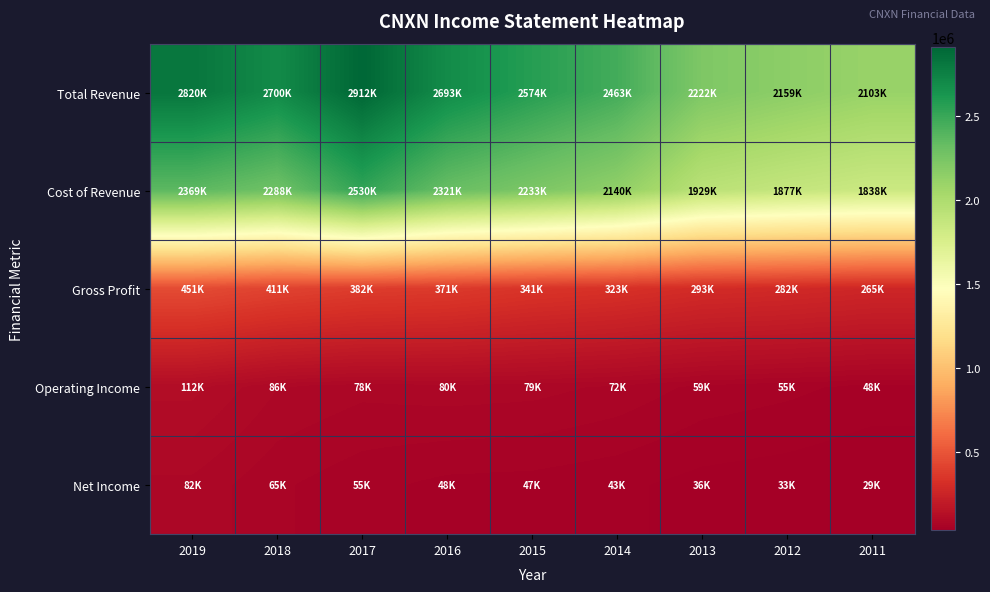

Which series has the largest total across all categories?

Total Revenue